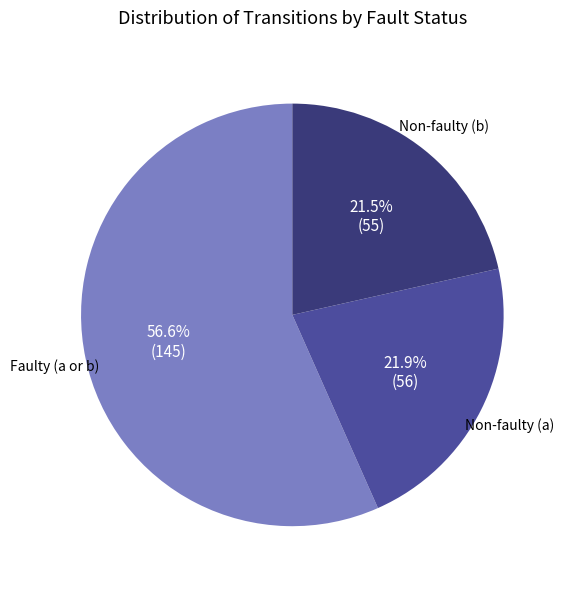

How much of the chart is everything except Faulty (a or b)?

43.4%